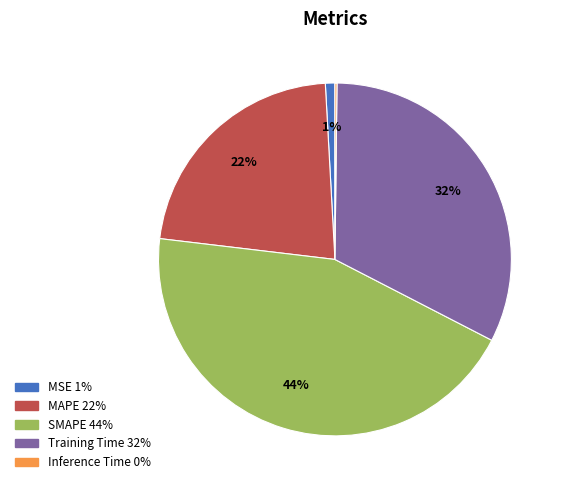

What is the largest slice in the pie chart?

SMAPE